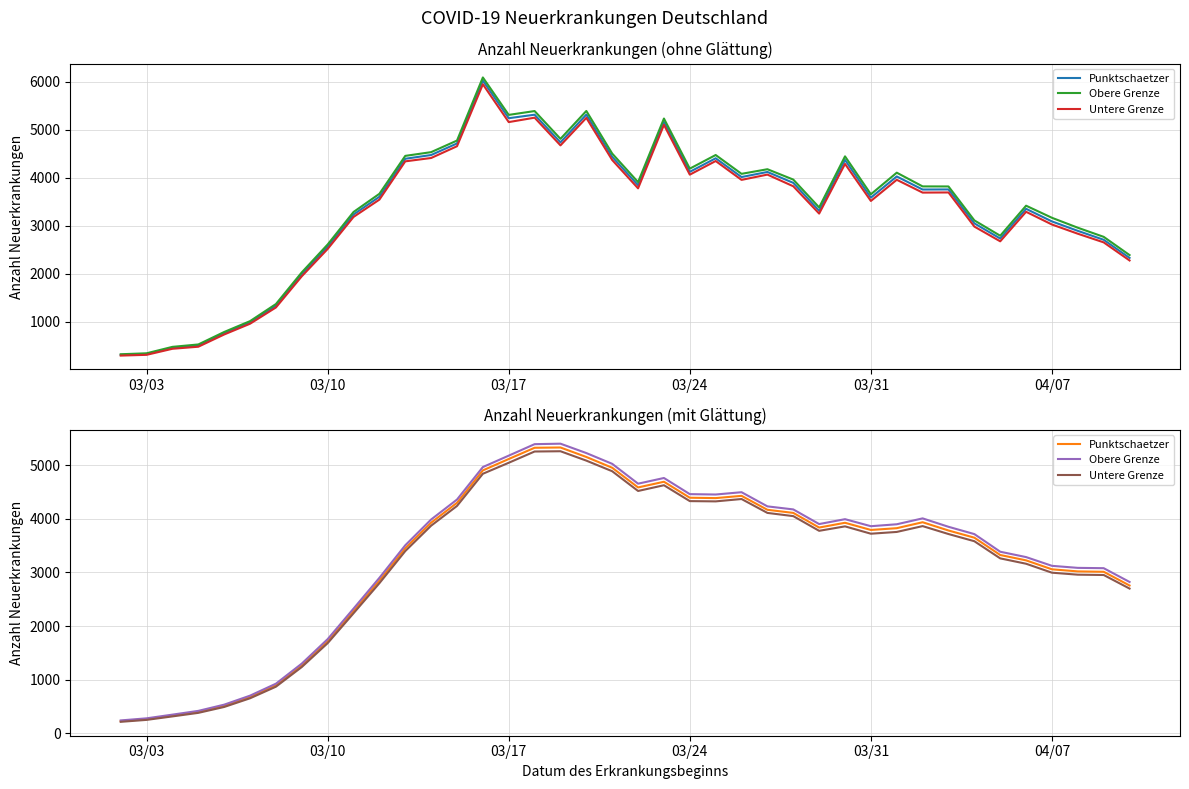

The value of Obere Grenze at 10 is 4812. True or false?

False